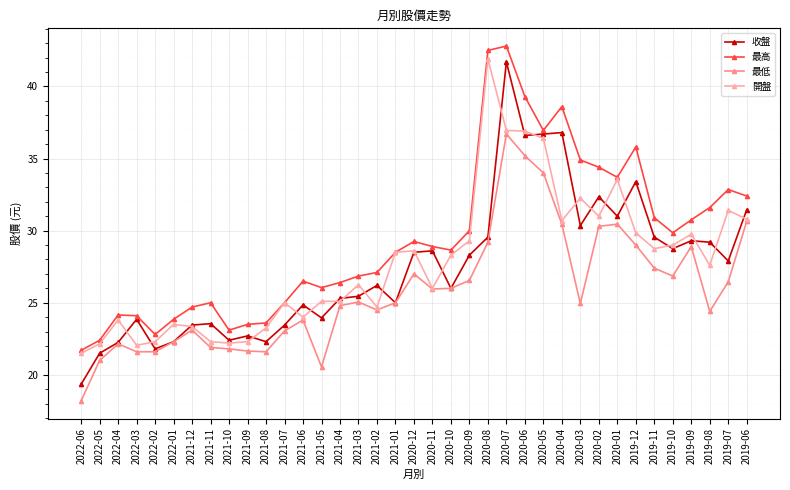

Which series has the largest total across all categories?

最高